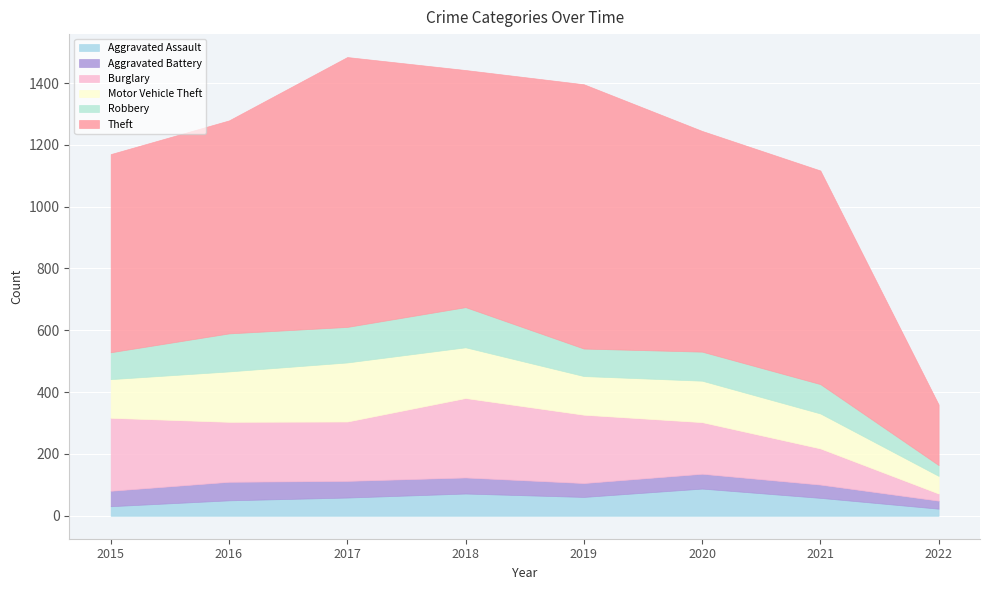

Which series has the widest spread of values?

Theft